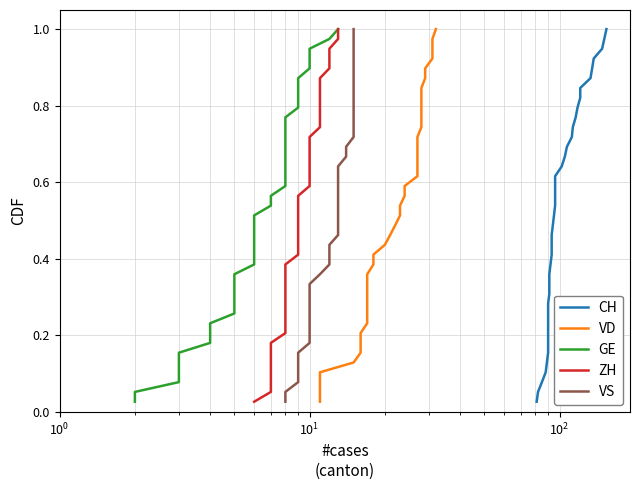

What is the maximum value for VS?

1.0